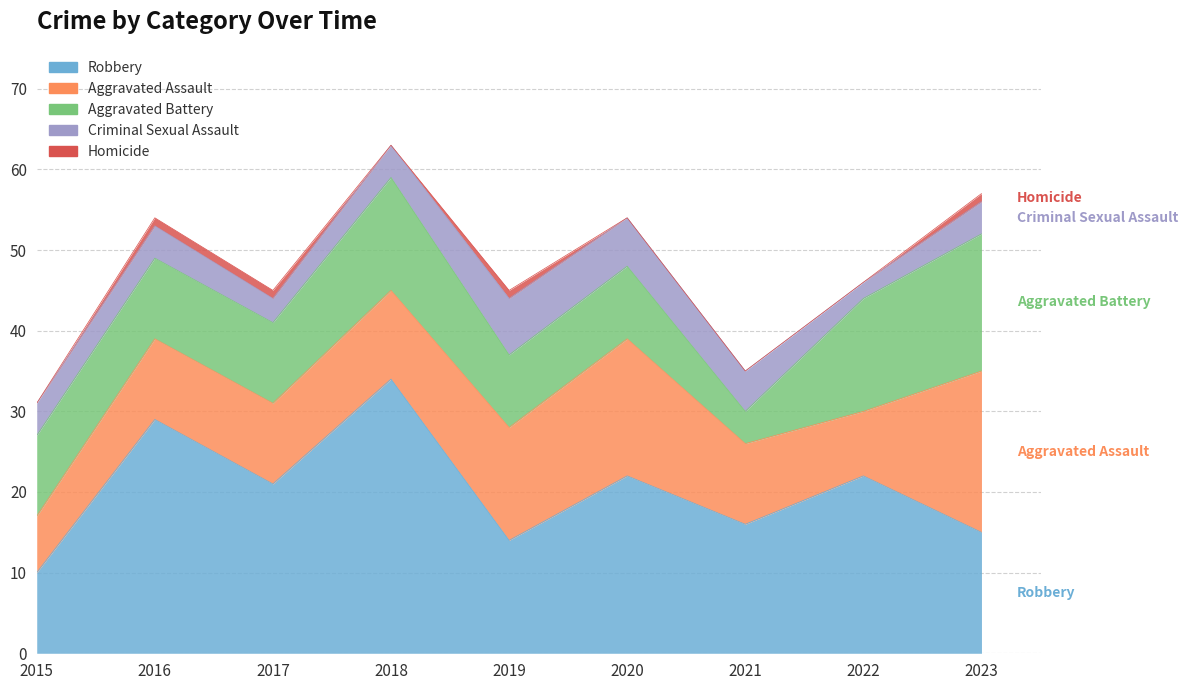

How many values in the Aggravated Assault series are below 10?

2